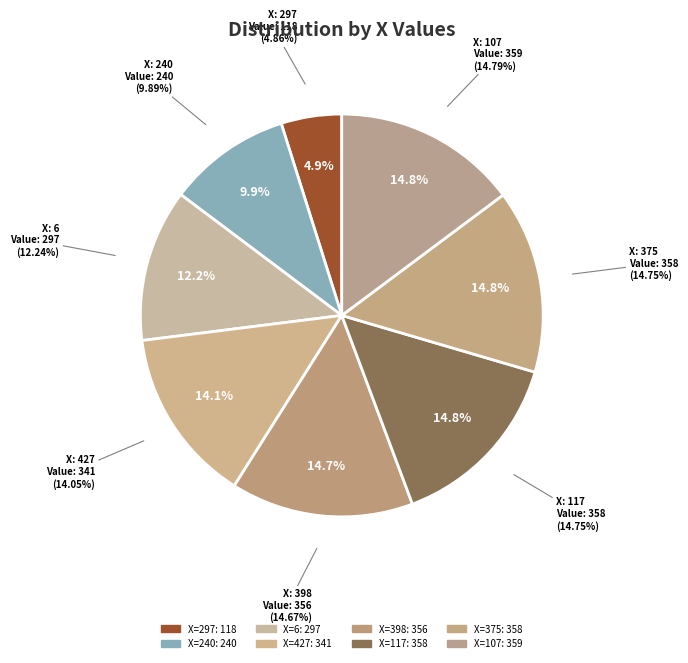

Does 427 represent more than half of the total?

No